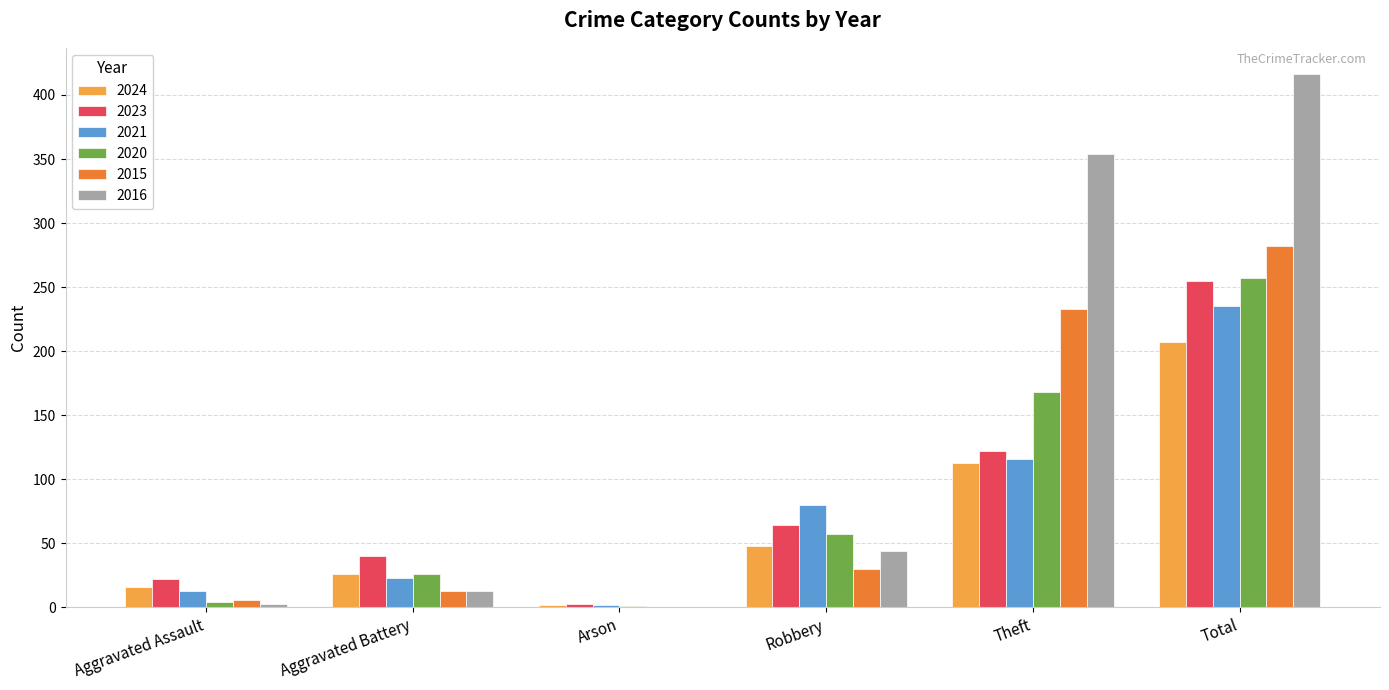

At which label does 2023 reach its peak?

Total